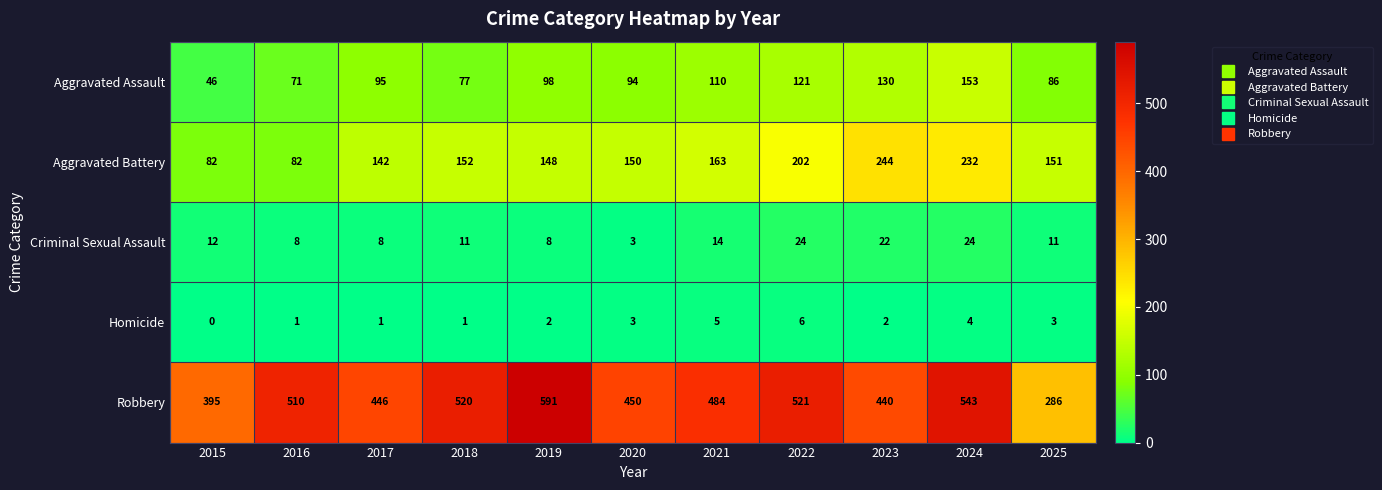

The value of Robbery at 2020 is 450. True or false?

True